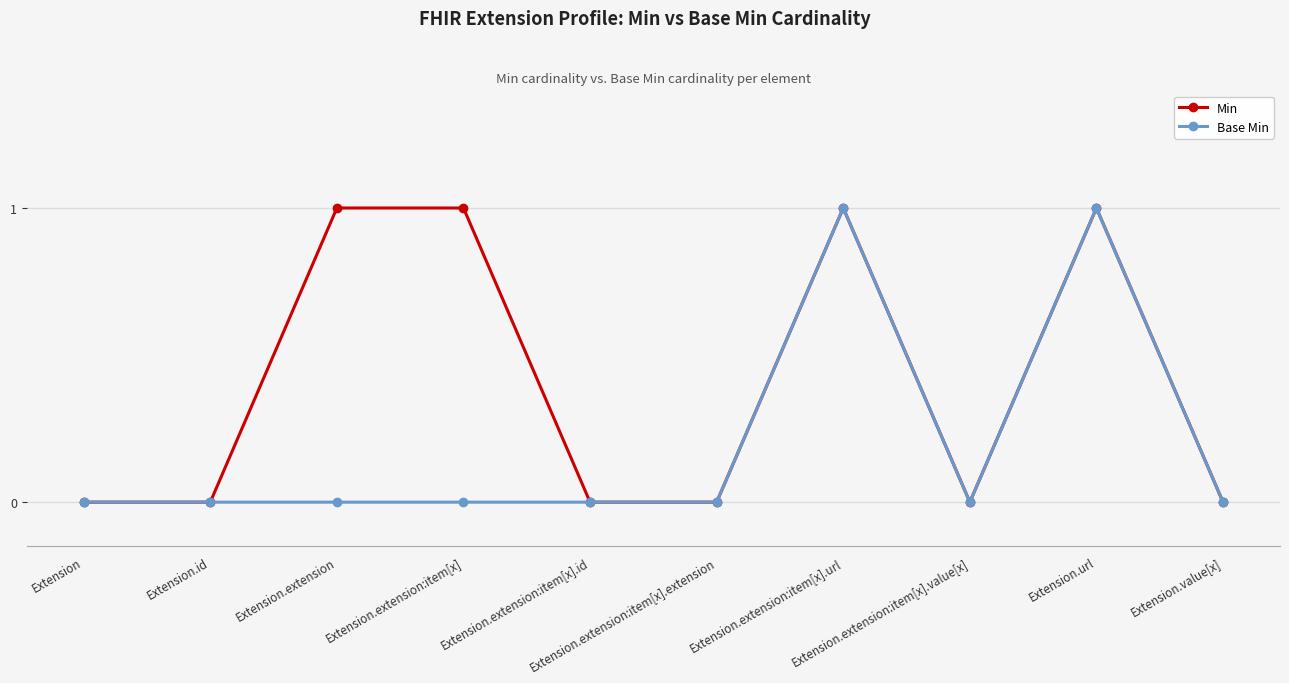

Read the Min value at Extension.extension.

1